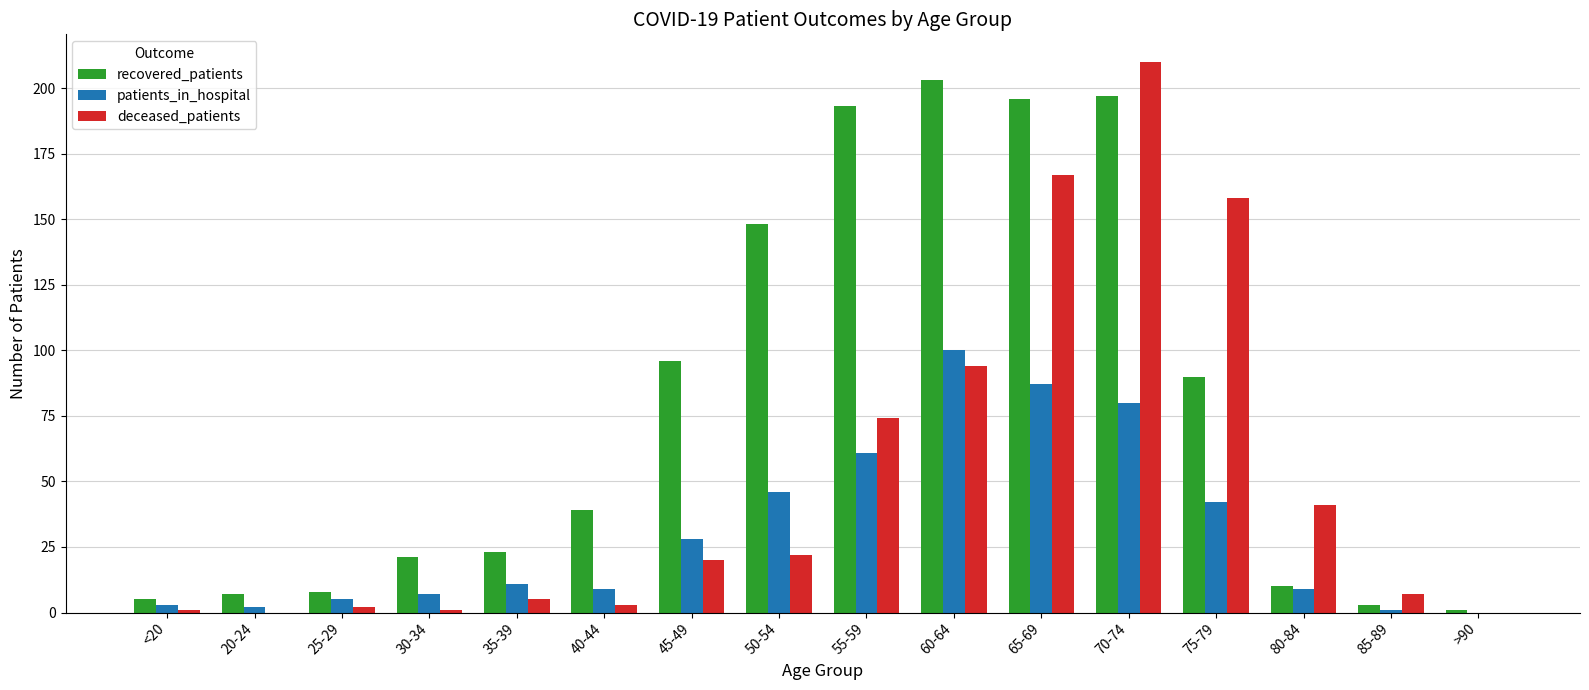

Is it true that deceased_patients equals 20 at 45-49?

True